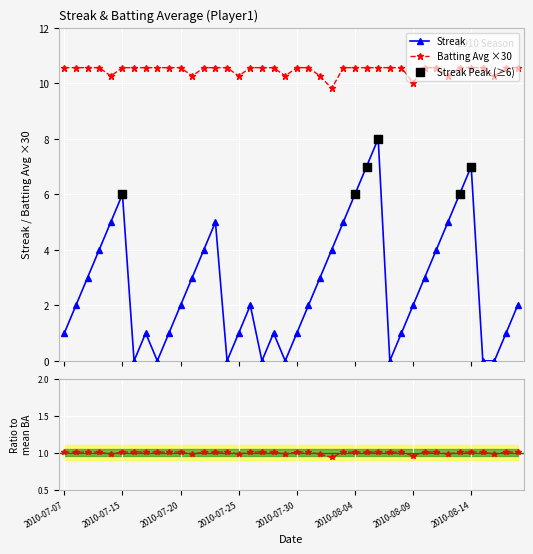

At which category is the sum across all series the highest?

2010-08-06